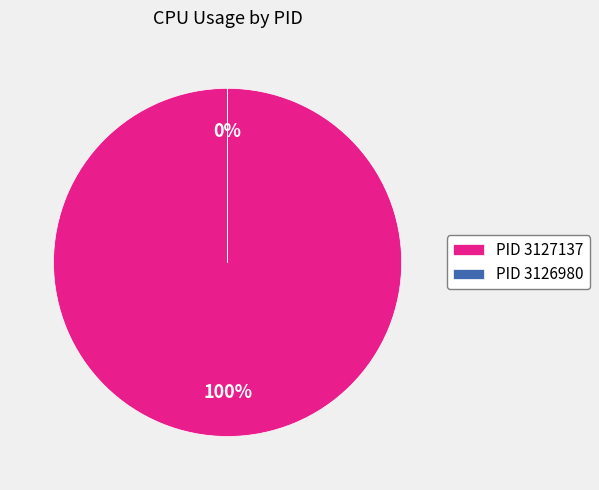

To the nearest percent, what is the difference between the 3126980 and 3127137 slice percentages?

100%